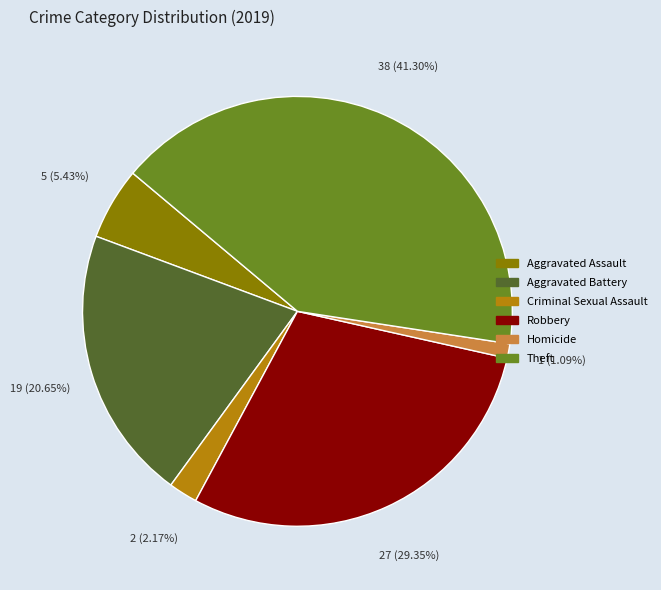

To the nearest percent, what is the difference between the Aggravated Battery and Theft slice percentages?

21%